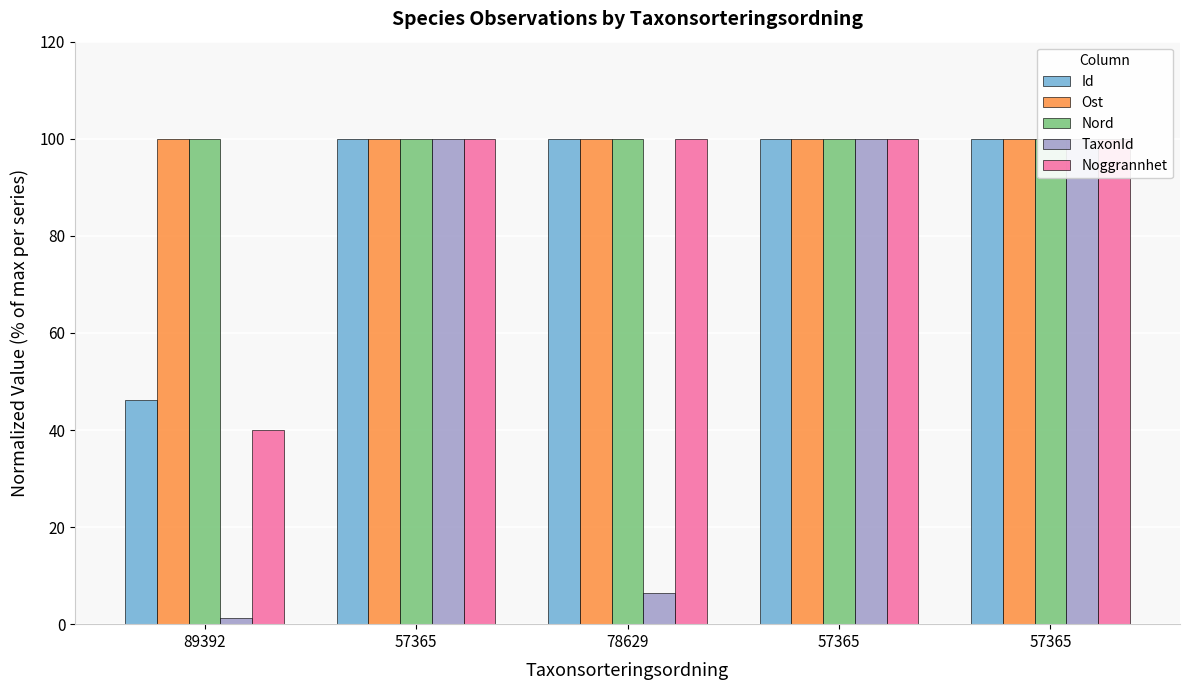

At how many categories does at least one series exceed 49?

5